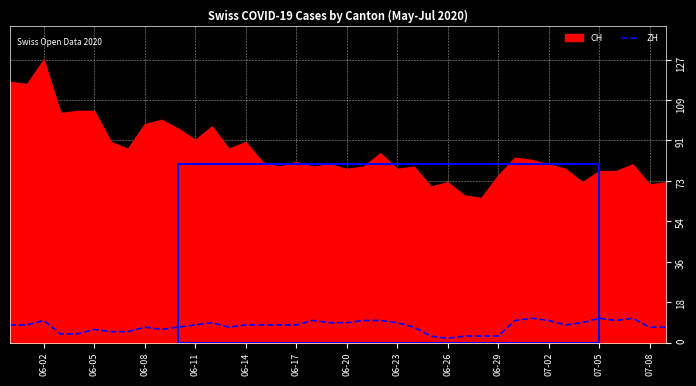

True or false: ZH has a value of 2 at 07-08.

False